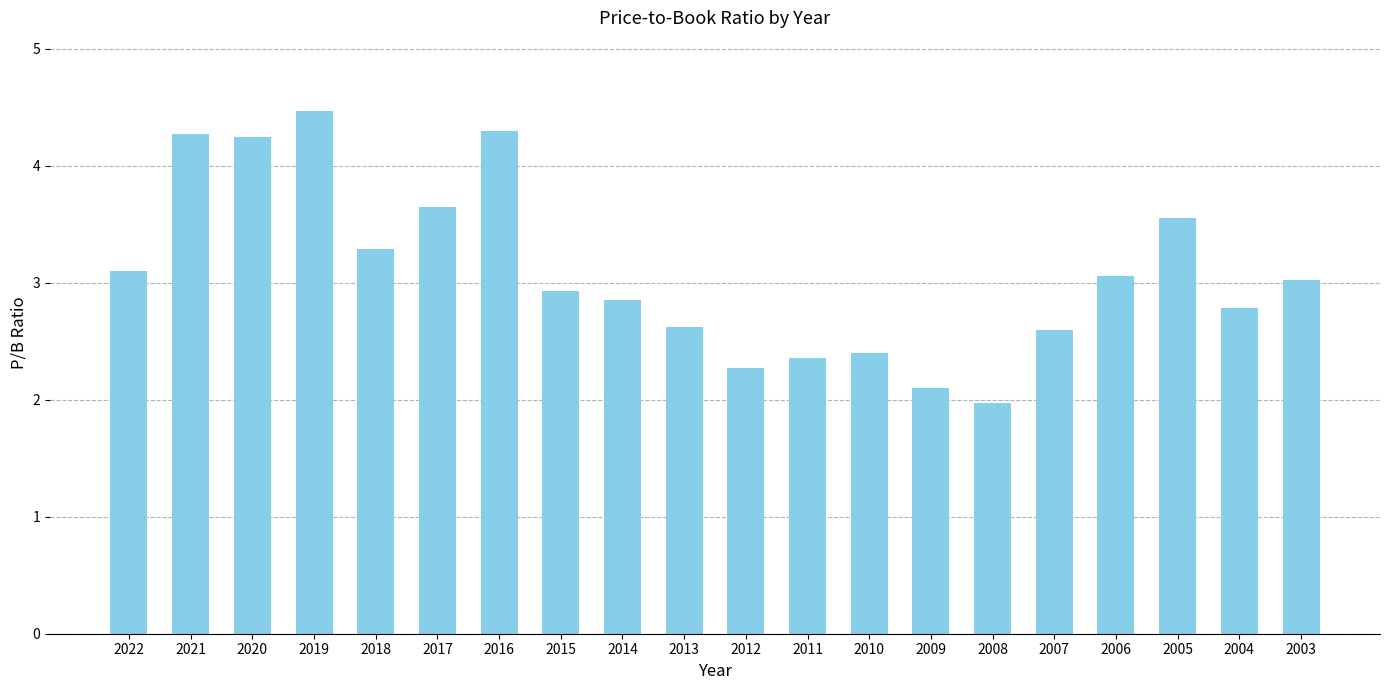

What is the minimum value shown in the chart?

2.0